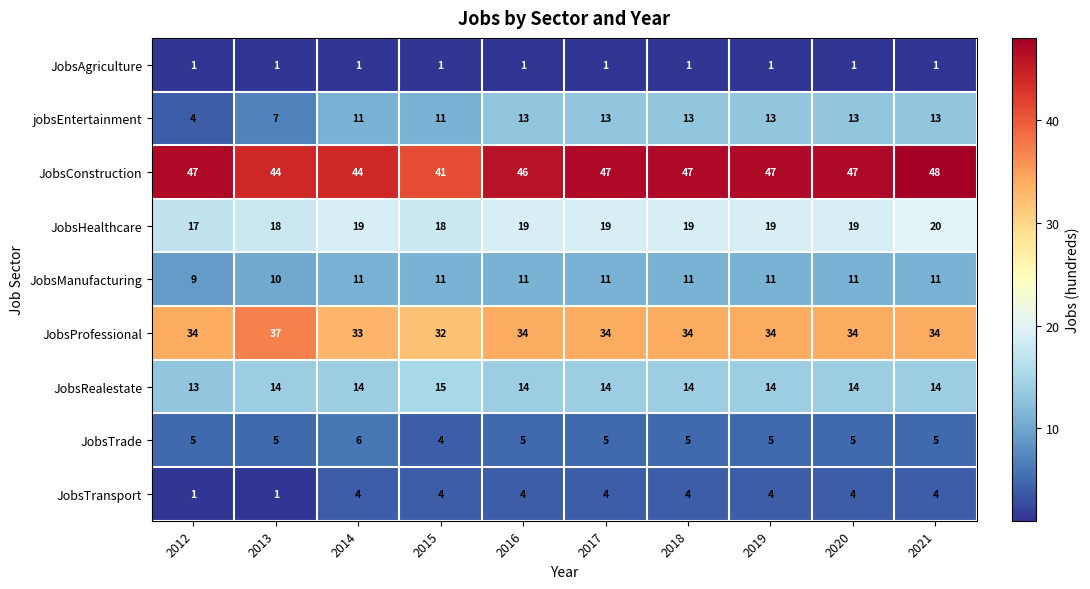

At how many categories does at least one series exceed 20?

10